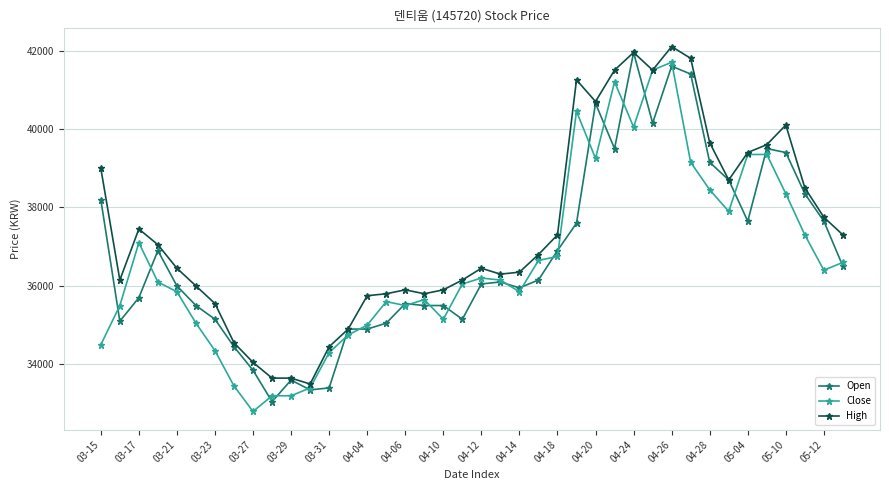

What is the value of the High point at the 38th from the left?

38500